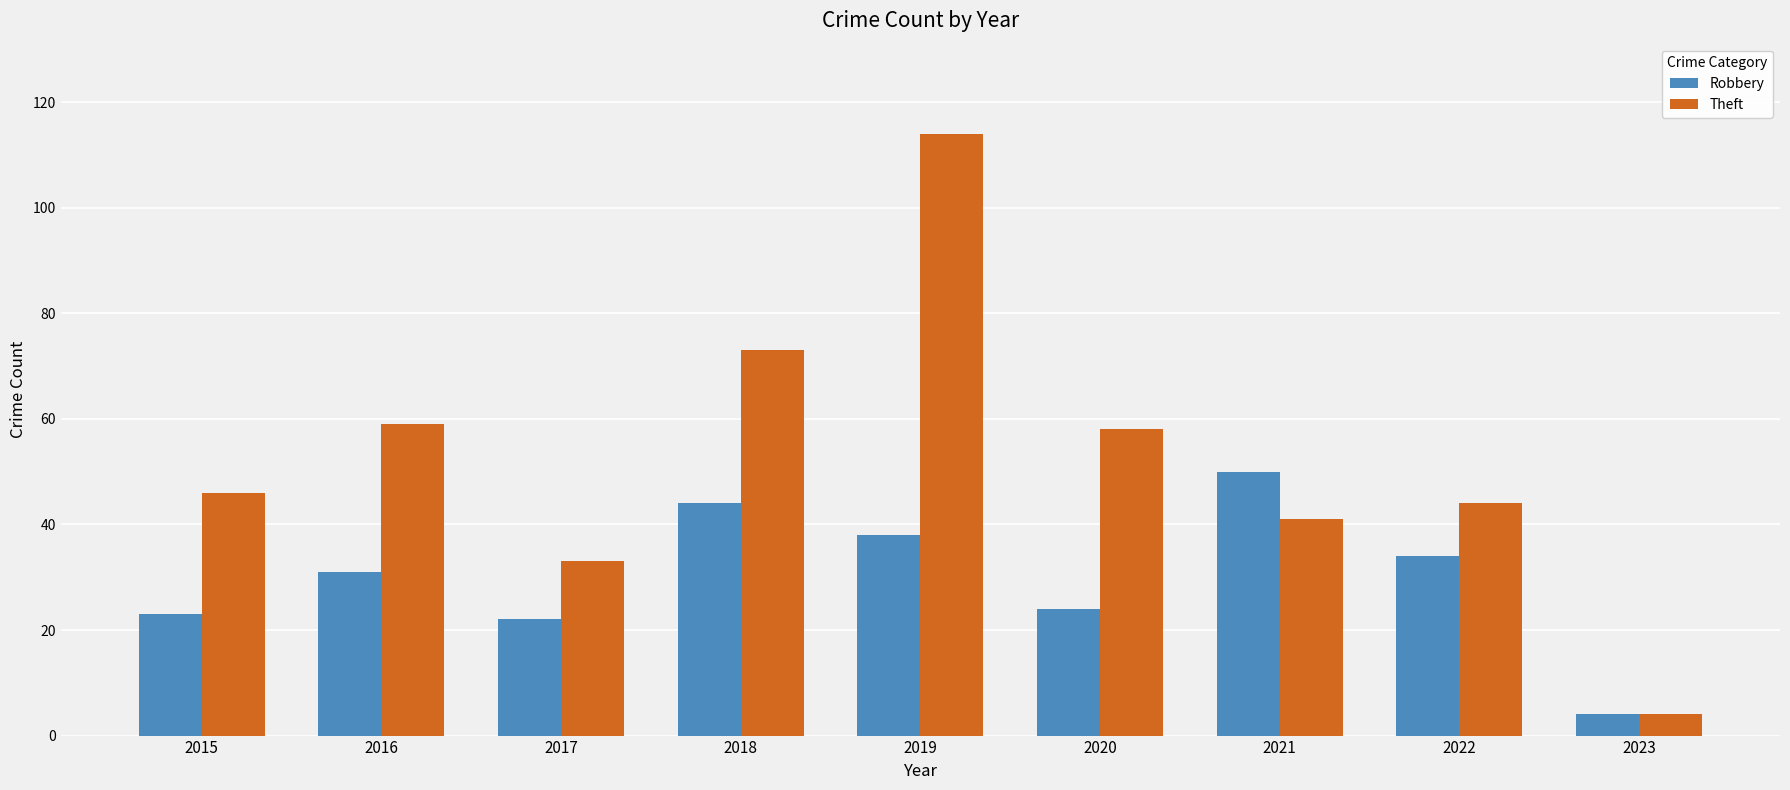

What is the spread (max minus min) of values at 2017?

11